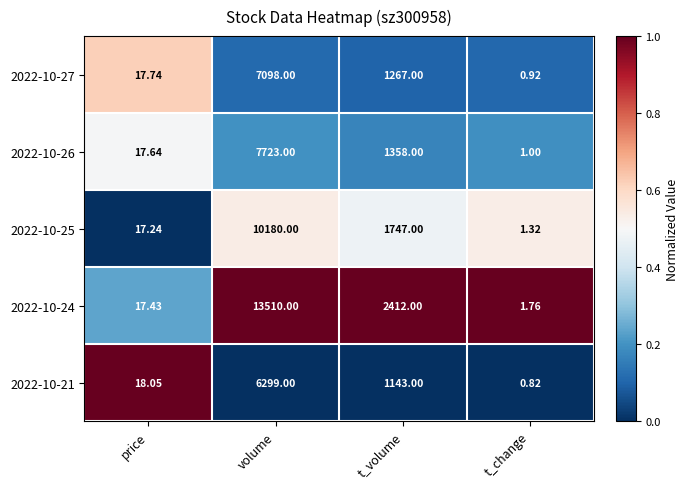

Count the number of data series in this chart.

5